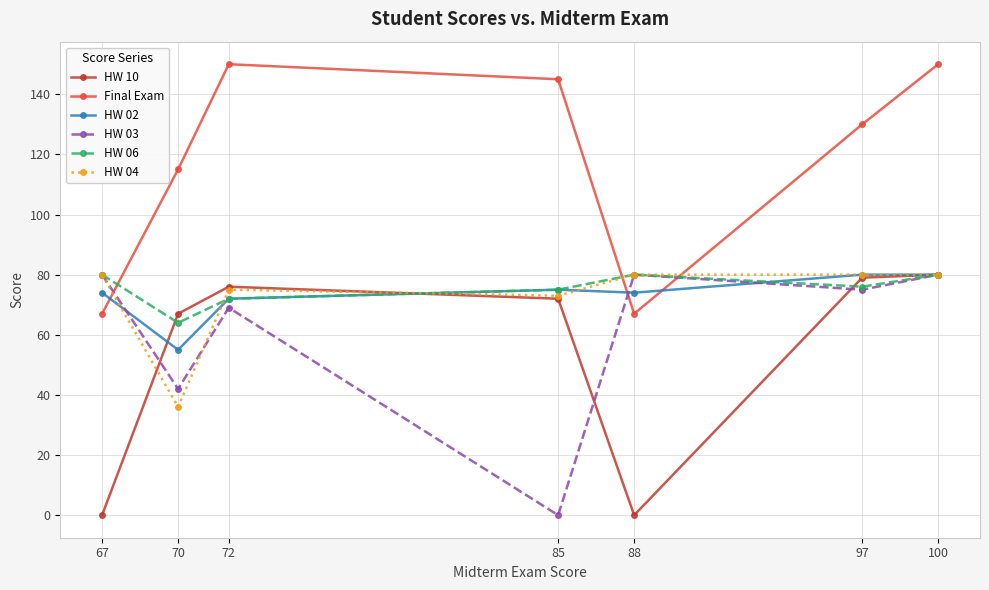

How many positive values does the HW 03 series have?

6